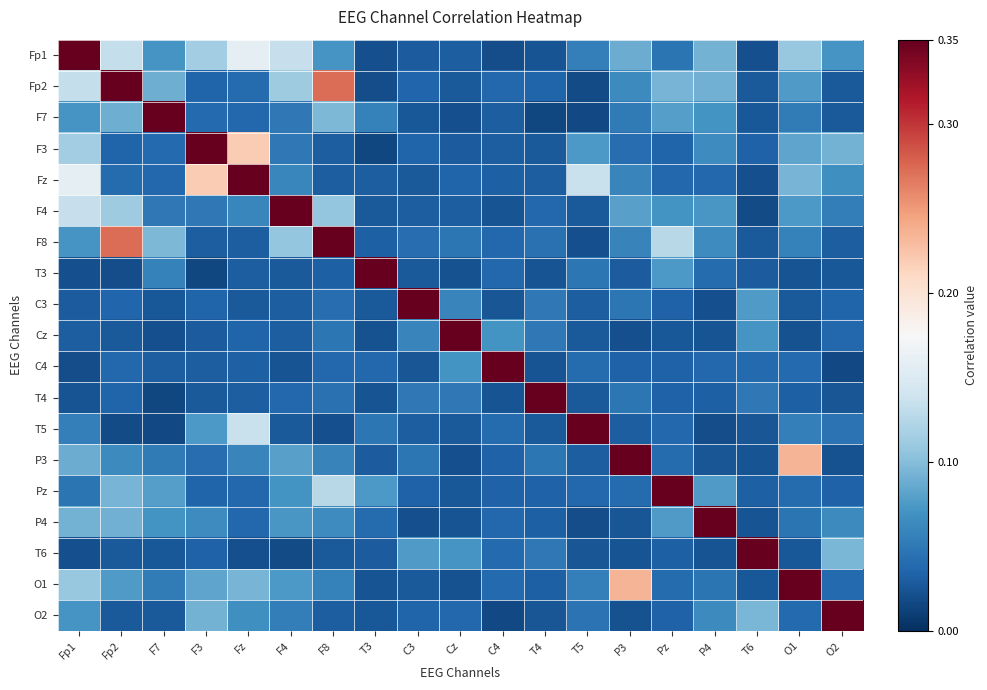

Reading right to left, list all the values displayed in this chart.

Fp1: O2=0.1	O1=0.1	T6=0.0	P4=0.1	Pz=0.0	P3=0.1	T5=0.1	T4=0.0	C4=0.0	Cz=0.0	C3=0.0	T3=0.0	F8=0.1	F4=0.1	Fz=0.2	F3=0.1	F7=0.1	Fp2=0.1	Fp1=1.0
Fp2: O2=0.0	O1=0.1	T6=0.0	P4=0.1	Pz=0.1	P3=0.1	T5=0.0	T4=0.0	C4=0.0	Cz=0.0	C3=0.0	T3=0.0	F8=0.3	F4=0.1	Fz=0.0	F3=0.0	F7=0.1	Fp2=1.0	Fp1=0.1
F7: O2=0.0	O1=0.1	T6=0.0	P4=0.1	Pz=0.1	P3=0.1	T5=0.0	T4=0.0	C4=0.0	Cz=0.0	C3=0.0	T3=0.1	F8=0.1	F4=0.1	Fz=0.0	F3=0.0	F7=1.0	Fp2=0.1	Fp1=0.1
F3: O2=0.1	O1=0.1	T6=0.0	P4=0.1	Pz=0.0	P3=0.0	T5=0.1	T4=0.0	C4=0.0	Cz=0.0	C3=0.0	T3=0.0	F8=0.0	F4=0.1	Fz=0.2	F3=1.0	F7=0.0	Fp2=0.0	Fp1=0.1
Fz: O2=0.1	O1=0.1	T6=0.0	P4=0.0	Pz=0.0	P3=0.1	T5=0.1	T4=0.0	C4=0.0	Cz=0.0	C3=0.0	T3=0.0	F8=0.0	F4=0.1	Fz=1.0	F3=0.2	F7=0.0	Fp2=0.0	Fp1=0.2
F4: O2=0.1	O1=0.1	T6=0.0	P4=0.1	Pz=0.1	P3=0.1	T5=0.0	T4=0.0	C4=0.0	Cz=0.0	C3=0.0	T3=0.0	F8=0.1	F4=1.0	Fz=0.1	F3=0.1	F7=0.1	Fp2=0.1	Fp1=0.1
F8: O2=0.0	O1=0.1	T6=0.0	P4=0.1	Pz=0.1	P3=0.1	T5=0.0	T4=0.0	C4=0.0	Cz=0.0	C3=0.0	T3=0.0	F8=1.0	F4=0.1	Fz=0.0	F3=0.0	F7=0.1	Fp2=0.3	Fp1=0.1
T3: O2=0.0	O1=0.0	T6=0.0	P4=0.0	Pz=0.1	P3=0.0	T5=0.0	T4=0.0	C4=0.0	Cz=0.0	C3=0.0	T3=1.0	F8=0.0	F4=0.0	Fz=0.0	F3=0.0	F7=0.1	Fp2=0.0	Fp1=0.0
C3: O2=0.0	O1=0.0	T6=0.1	P4=0.0	Pz=0.0	P3=0.0	T5=0.0	T4=0.1	C4=0.0	Cz=0.1	C3=1.0	T3=0.0	F8=0.0	F4=0.0	Fz=0.0	F3=0.0	F7=0.0	Fp2=0.0	Fp1=0.0
Cz: O2=0.0	O1=0.0	T6=0.1	P4=0.0	Pz=0.0	P3=0.0	T5=0.0	T4=0.1	C4=0.1	Cz=1.0	C3=0.1	T3=0.0	F8=0.0	F4=0.0	Fz=0.0	F3=0.0	F7=0.0	Fp2=0.0	Fp1=0.0
C4: O2=0.0	O1=0.0	T6=0.0	P4=0.0	Pz=0.0	P3=0.0	T5=0.0	T4=0.0	C4=1.0	Cz=0.1	C3=0.0	T3=0.0	F8=0.0	F4=0.0	Fz=0.0	F3=0.0	F7=0.0	Fp2=0.0	Fp1=0.0
T4: O2=0.0	O1=0.0	T6=0.0	P4=0.0	Pz=0.0	P3=0.0	T5=0.0	T4=1.0	C4=0.0	Cz=0.1	C3=0.1	T3=0.0	F8=0.0	F4=0.0	Fz=0.0	F3=0.0	F7=0.0	Fp2=0.0	Fp1=0.0
T5: O2=0.0	O1=0.1	T6=0.0	P4=0.0	Pz=0.0	P3=0.0	T5=1.0	T4=0.0	C4=0.0	Cz=0.0	C3=0.0	T3=0.0	F8=0.0	F4=0.0	Fz=0.1	F3=0.1	F7=0.0	Fp2=0.0	Fp1=0.1
P3: O2=0.0	O1=0.2	T6=0.0	P4=0.0	Pz=0.0	P3=1.0	T5=0.0	T4=0.0	C4=0.0	Cz=0.0	C3=0.0	T3=0.0	F8=0.1	F4=0.1	Fz=0.1	F3=0.0	F7=0.1	Fp2=0.1	Fp1=0.1
Pz: O2=0.0	O1=0.0	T6=0.0	P4=0.1	Pz=1.0	P3=0.0	T5=0.0	T4=0.0	C4=0.0	Cz=0.0	C3=0.0	T3=0.1	F8=0.1	F4=0.1	Fz=0.0	F3=0.0	F7=0.1	Fp2=0.1	Fp1=0.0
P4: O2=0.1	O1=0.0	T6=0.0	P4=1.0	Pz=0.1	P3=0.0	T5=0.0	T4=0.0	C4=0.0	Cz=0.0	C3=0.0	T3=0.0	F8=0.1	F4=0.1	Fz=0.0	F3=0.1	F7=0.1	Fp2=0.1	Fp1=0.1
T6: O2=0.1	O1=0.0	T6=1.0	P4=0.0	Pz=0.0	P3=0.0	T5=0.0	T4=0.0	C4=0.0	Cz=0.1	C3=0.1	T3=0.0	F8=0.0	F4=0.0	Fz=0.0	F3=0.0	F7=0.0	Fp2=0.0	Fp1=0.0
O1: O2=0.0	O1=1.0	T6=0.0	P4=0.0	Pz=0.0	P3=0.2	T5=0.1	T4=0.0	C4=0.0	Cz=0.0	C3=0.0	T3=0.0	F8=0.1	F4=0.1	Fz=0.1	F3=0.1	F7=0.1	Fp2=0.1	Fp1=0.1
O2: O2=1.0	O1=0.0	T6=0.1	P4=0.1	Pz=0.0	P3=0.0	T5=0.0	T4=0.0	C4=0.0	Cz=0.0	C3=0.0	T3=0.0	F8=0.0	F4=0.1	Fz=0.1	F3=0.1	F7=0.0	Fp2=0.0	Fp1=0.1